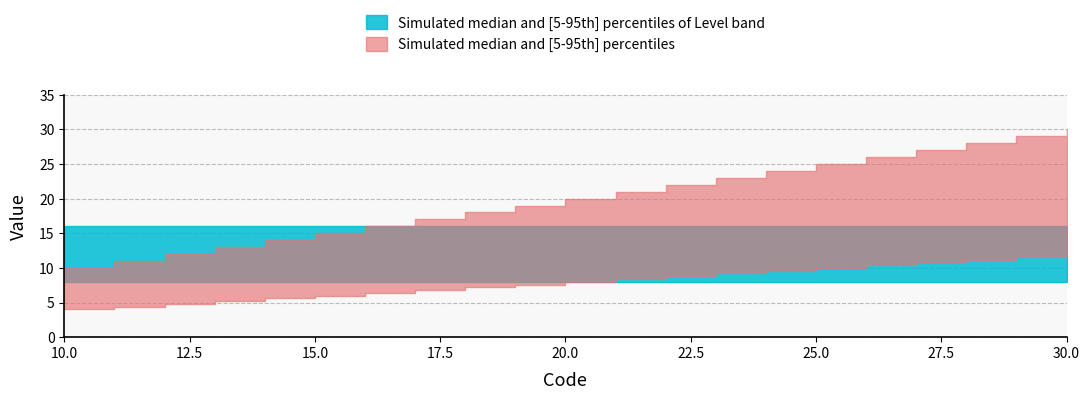

The value of Level upper at 26 is 2. True or false?

False